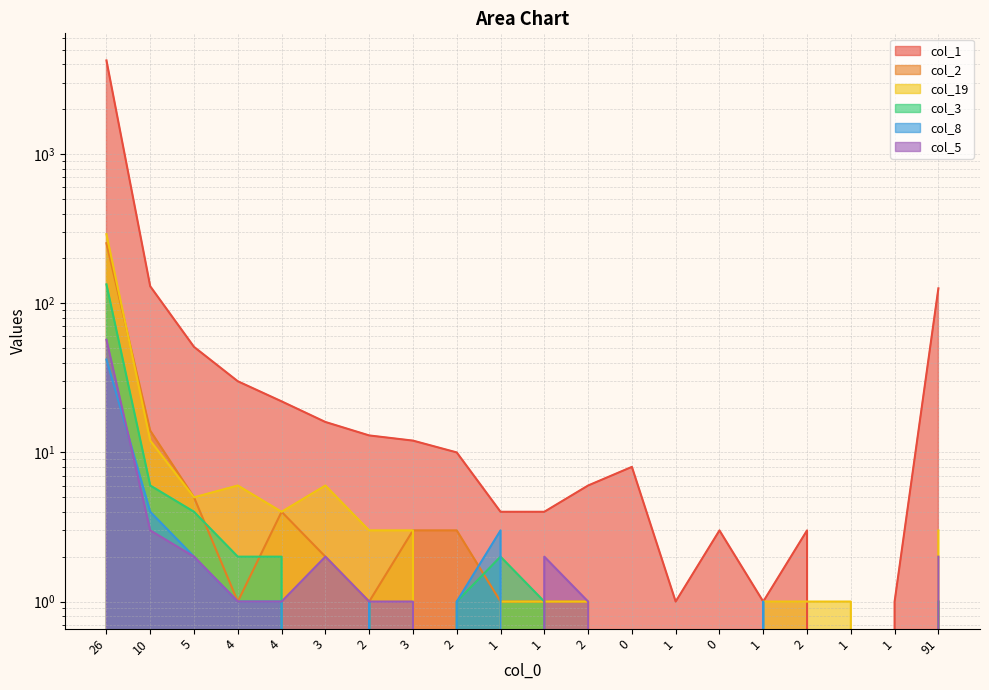

Reading right to left, transcribe all the data shown in this chart.

col_1: 126	1	0	3	1	3	1	8	6	4	4	10	12	13	16	22	30	51	130	4253
col_2: 1	0	0	0	0	0	0	0	1	1	1	3	3	1	2	4	1	5	14	253
col_19: 3	0	1	1	1	0	0	0	1	1	1	0	3	3	6	4	6	5	12	291
col_3: 1	0	0	0	0	0	0	0	0	1	2	1	0	1	0	2	2	4	6	134
col_8: 0	0	0	0	1	0	0	0	0	0	3	1	0	1	0	1	1	2	4	42
col_5: 2	0	0	0	0	0	0	0	1	2	0	0	1	1	2	1	1	2	3	57